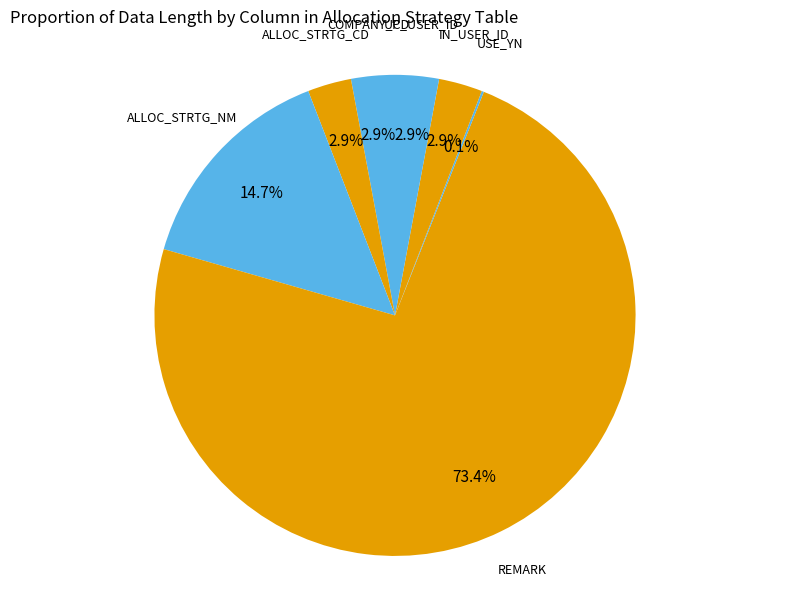

To the nearest percent, what portion does IN_USER_ID represent?

3%